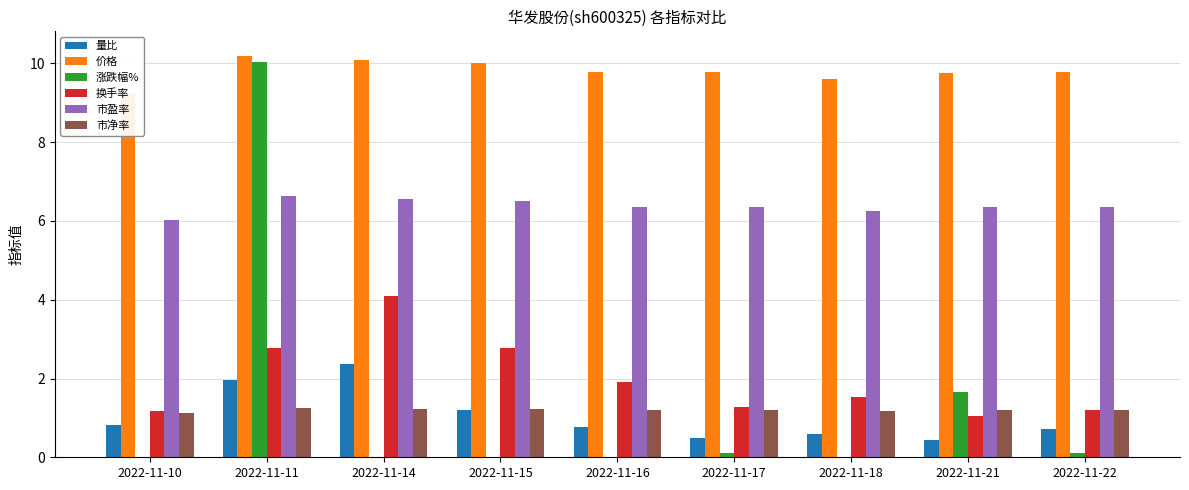

Between 2022-11-21 and 2022-11-17, which is larger?

2022-11-17